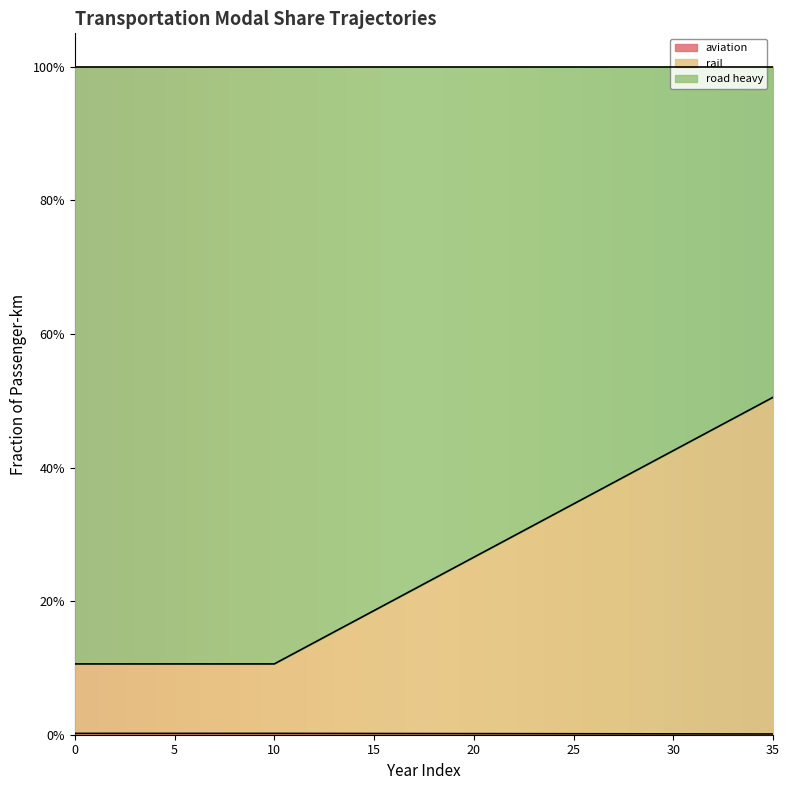

Count the frac_trns_pkm_dem_regional_rail values in the range 0 to 1.

36